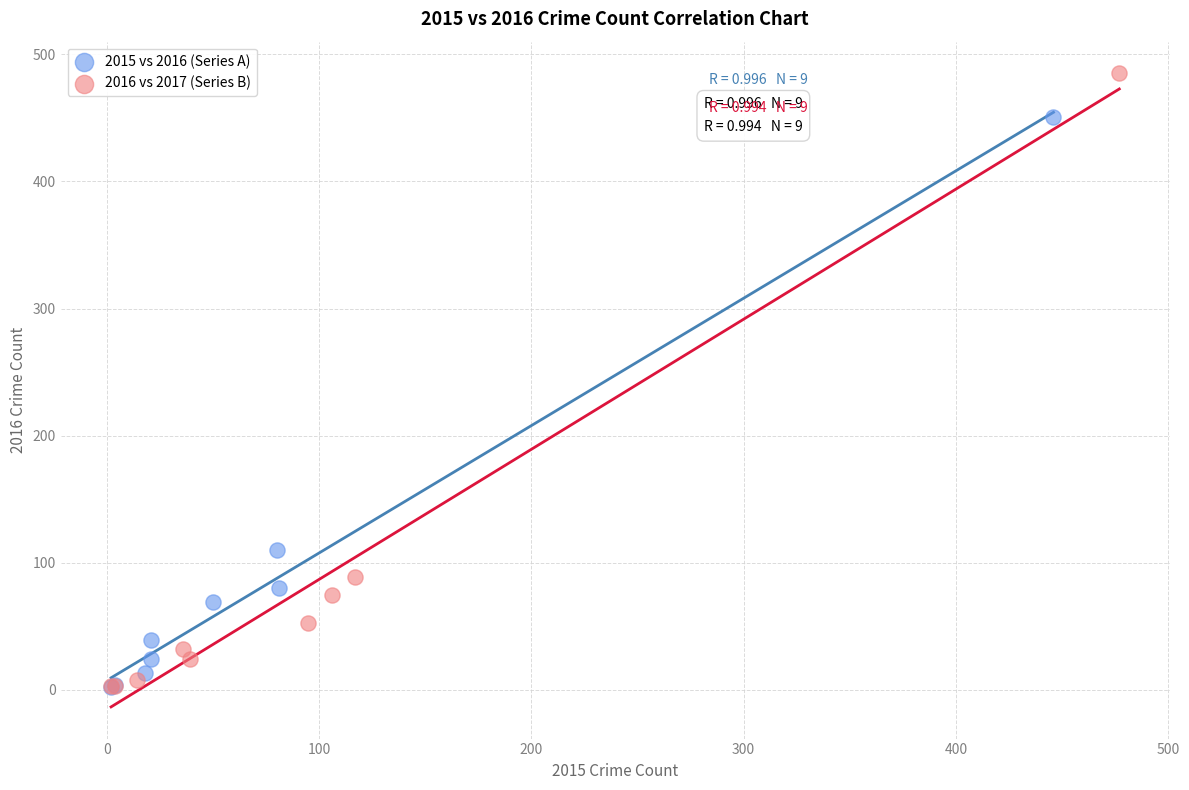

Which series reaches the maximum Y coordinate?

2016 vs 2017 (Series B)